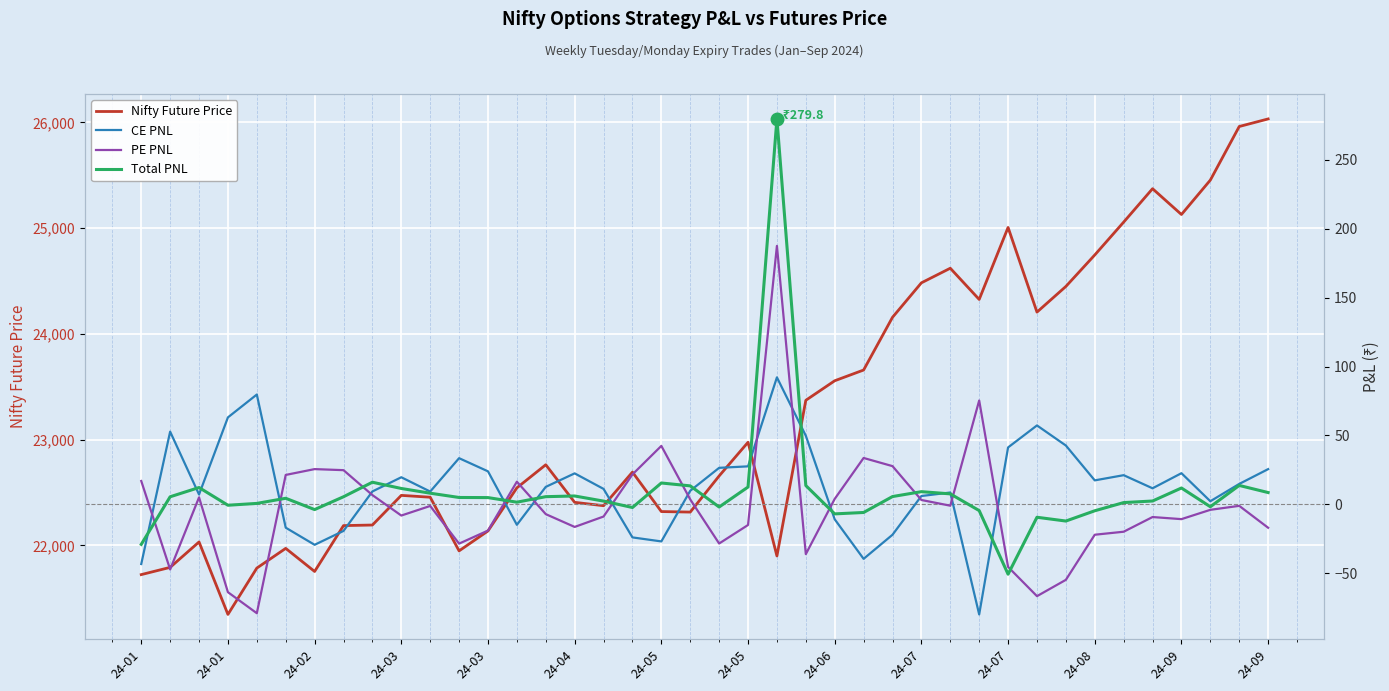

What is the difference between the maximum and minimum values in the CE PNL series?

172.1